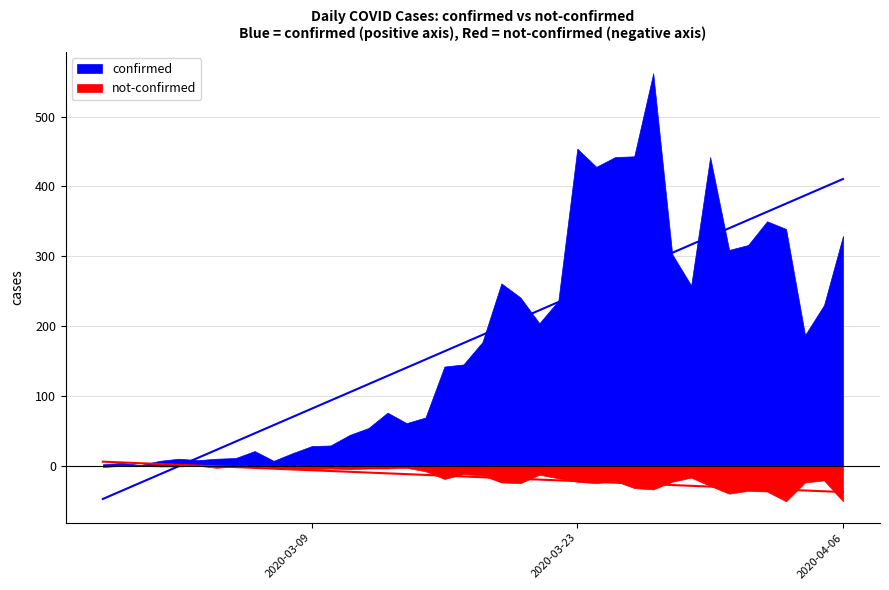

Between 2020-02-29 and 2020-03-21, which series saw the biggest shift?

confirmed